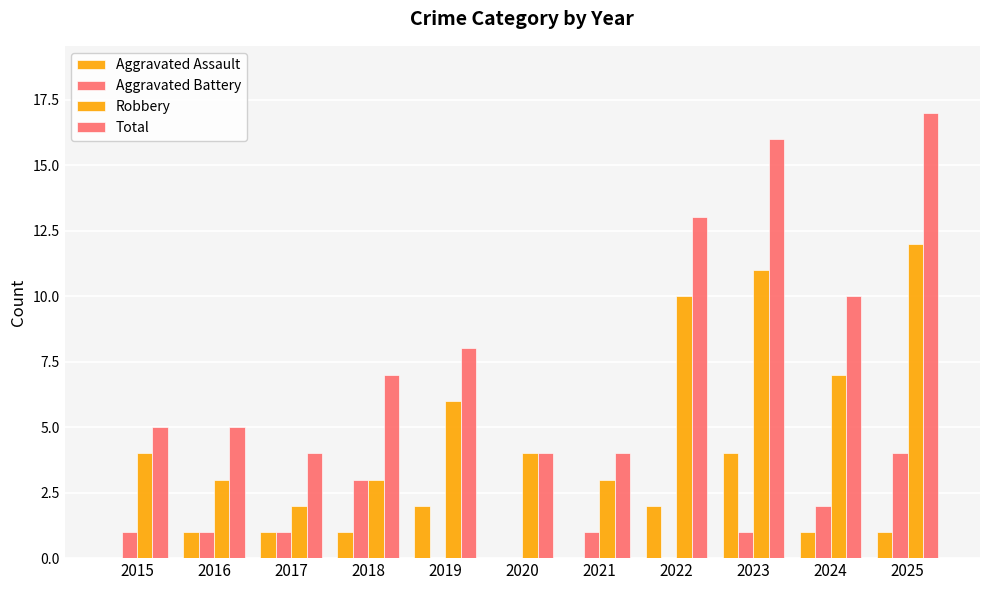

At which label does Aggravated Assault reach its minimum?

2015